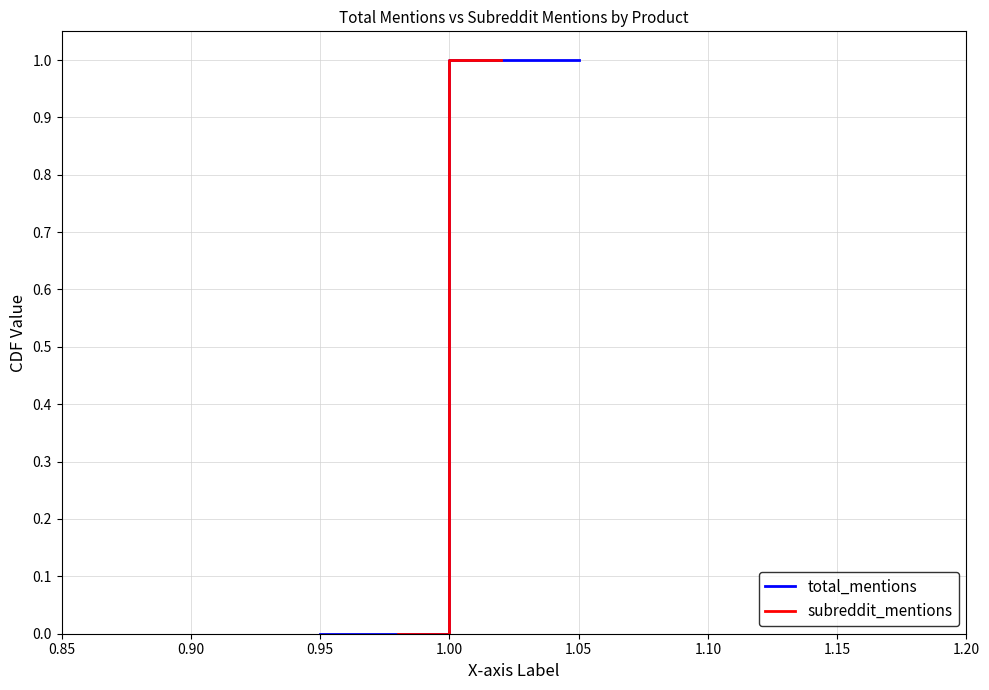

Between 0.90 and 1.05, which series saw the biggest shift?

total_mentions